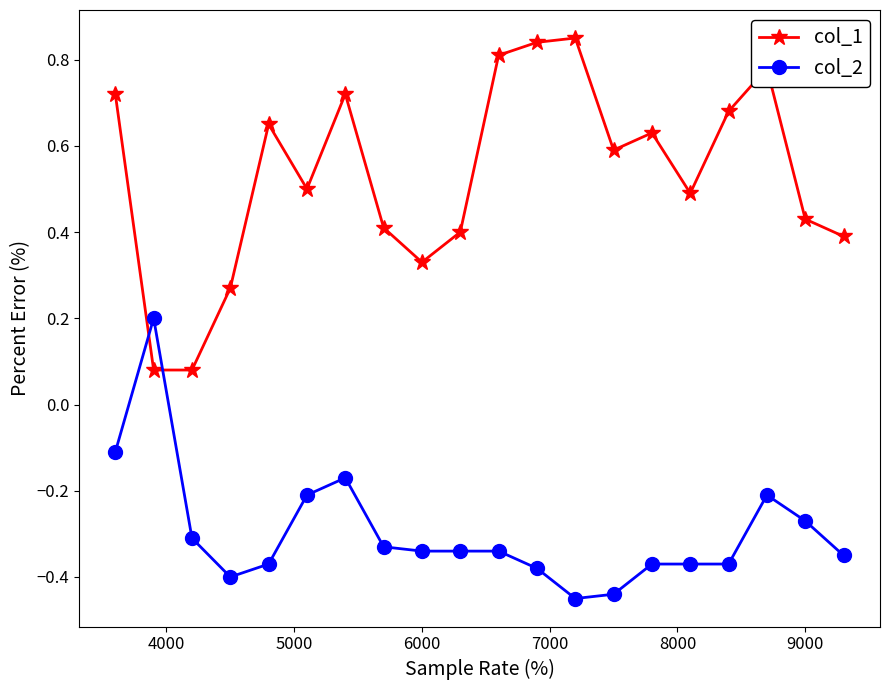

At how many categories does at least one series exceed 0?

20